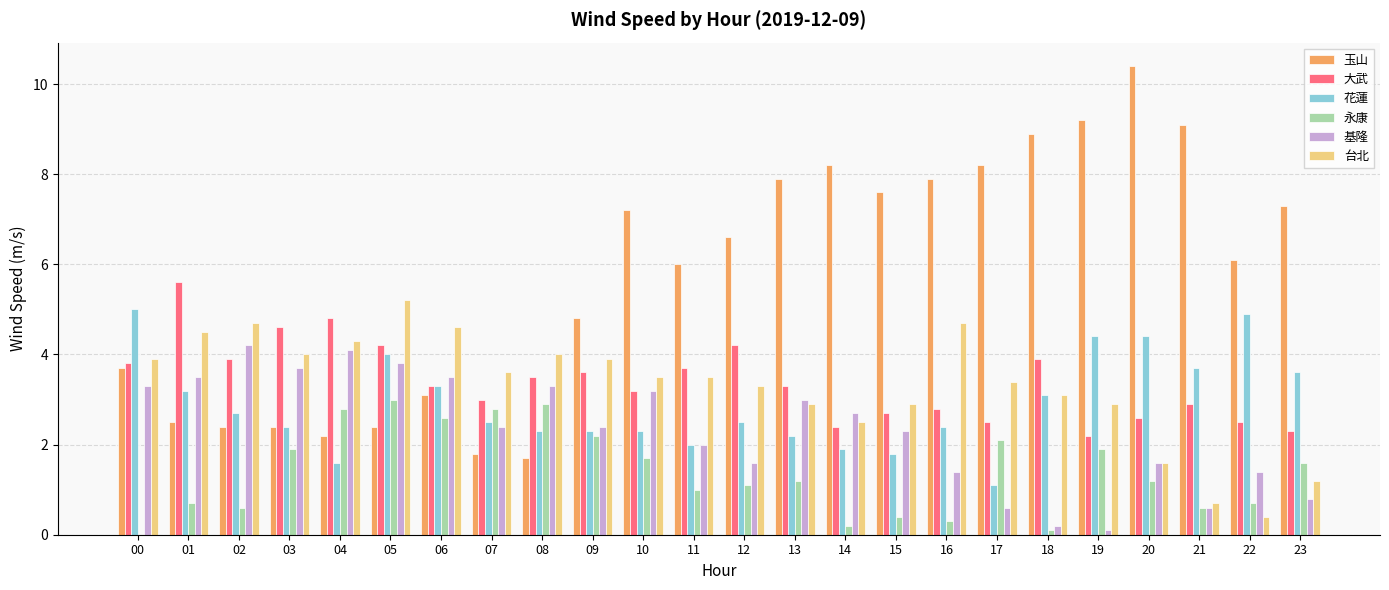

What is the maximum value shown in the chart?

10.4